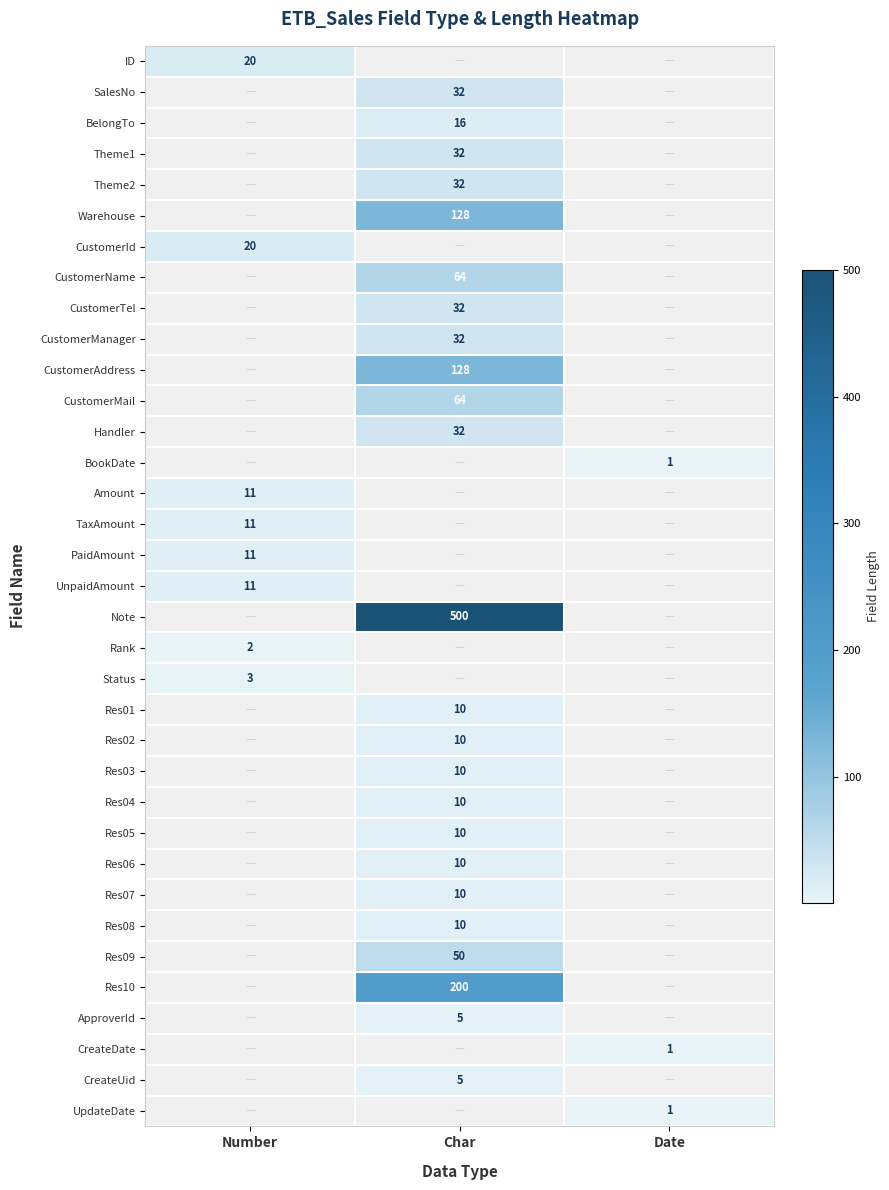

The UnpaidAmount series shows 17 at Number. True or false?

False